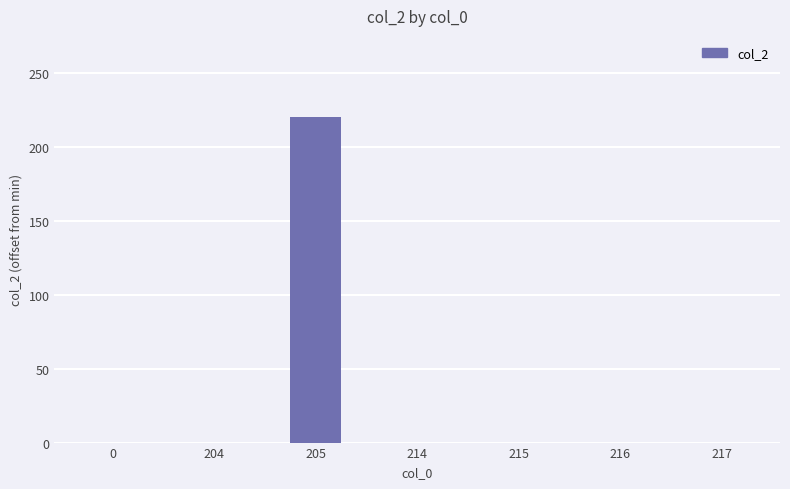

Between 205 and 217, which is larger?

205